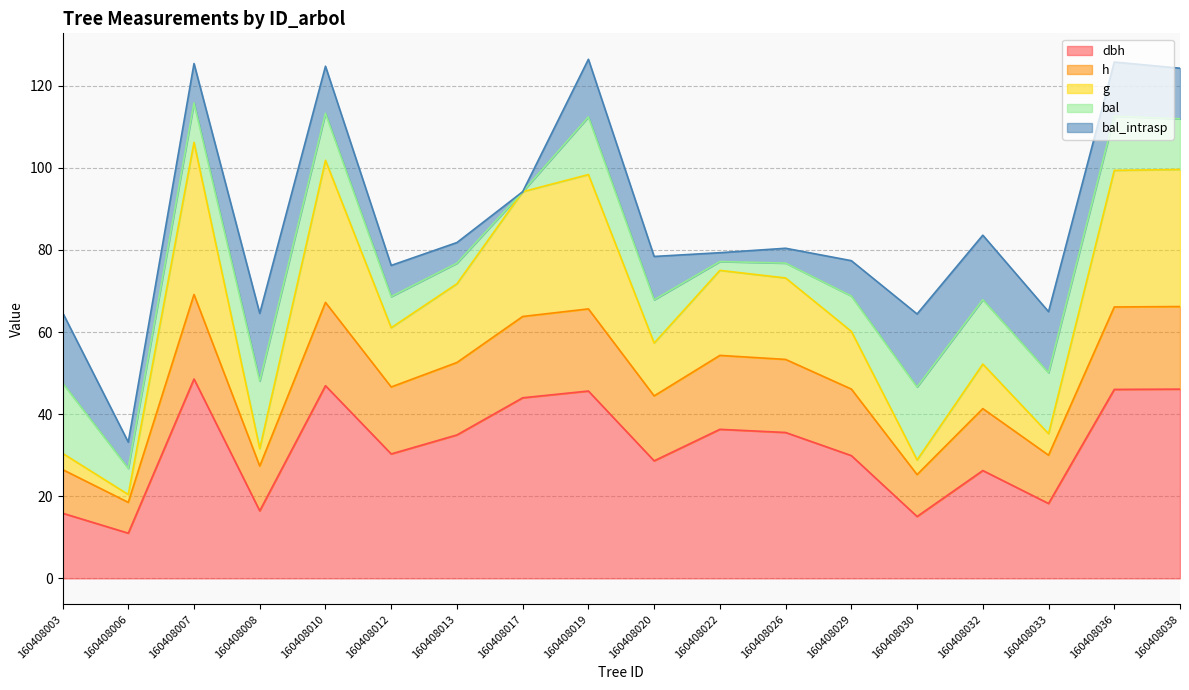

Between 160408007 and 160408008, which series saw the biggest shift?

g